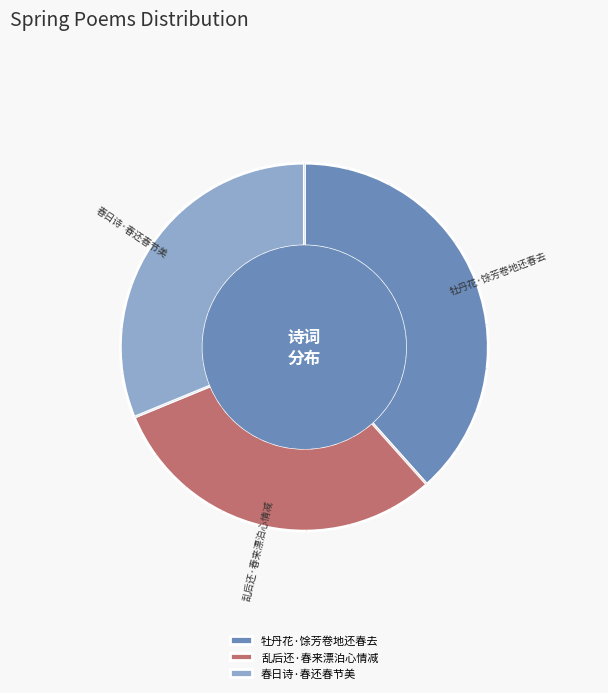

True or false: 牡丹花·馀芳卷地还春去 accounts for 38% of the total.

True